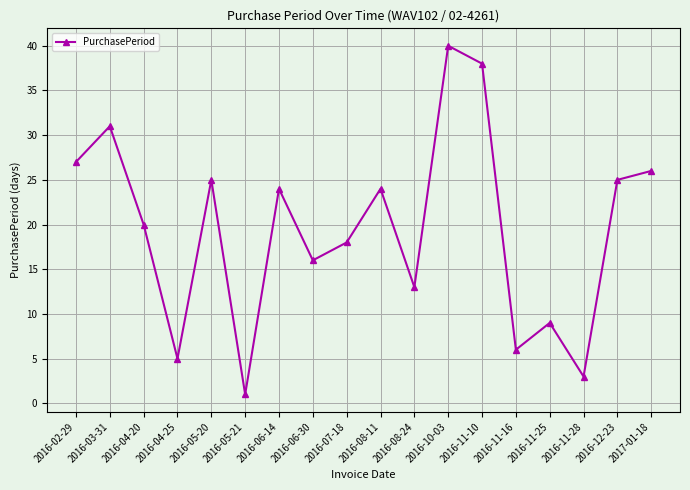

Reading left to right, transcribe all the data shown in this chart.

2016-02-29=27	2016-03-31=31	2016-04-20=20	2016-04-25=5	2016-05-20=25	2016-05-21=1	2016-06-14=24	2016-06-30=16	2016-07-18=18	2016-08-11=24	2016-08-24=13	2016-10-03=40	2016-11-10=38	2016-11-16=6	2016-11-25=9	2016-11-28=3	2016-12-23=25	2017-01-18=26